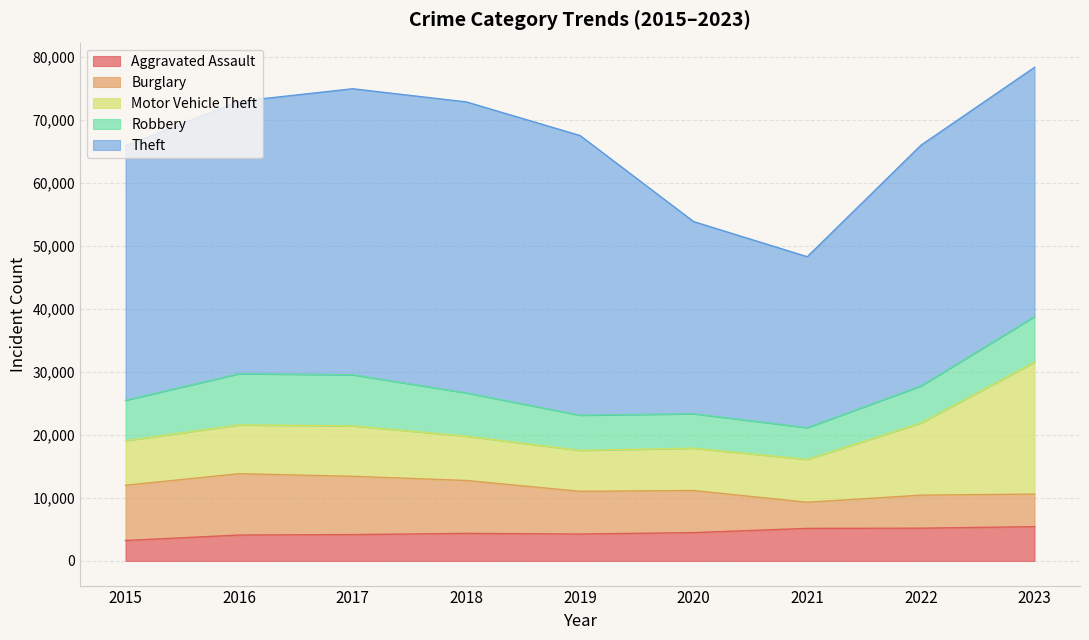

True or false: Theft and Robbery cross at least once.

False